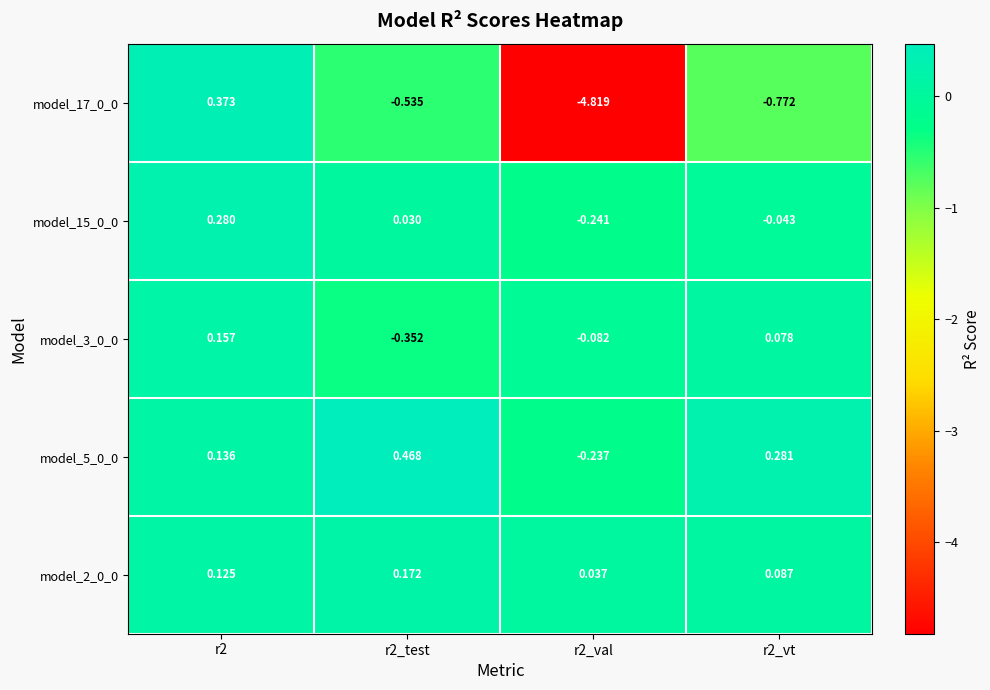

Is the value of model_15_0_0 at r2_test greater than the value of model_2_0_0 at r2_vt?

No